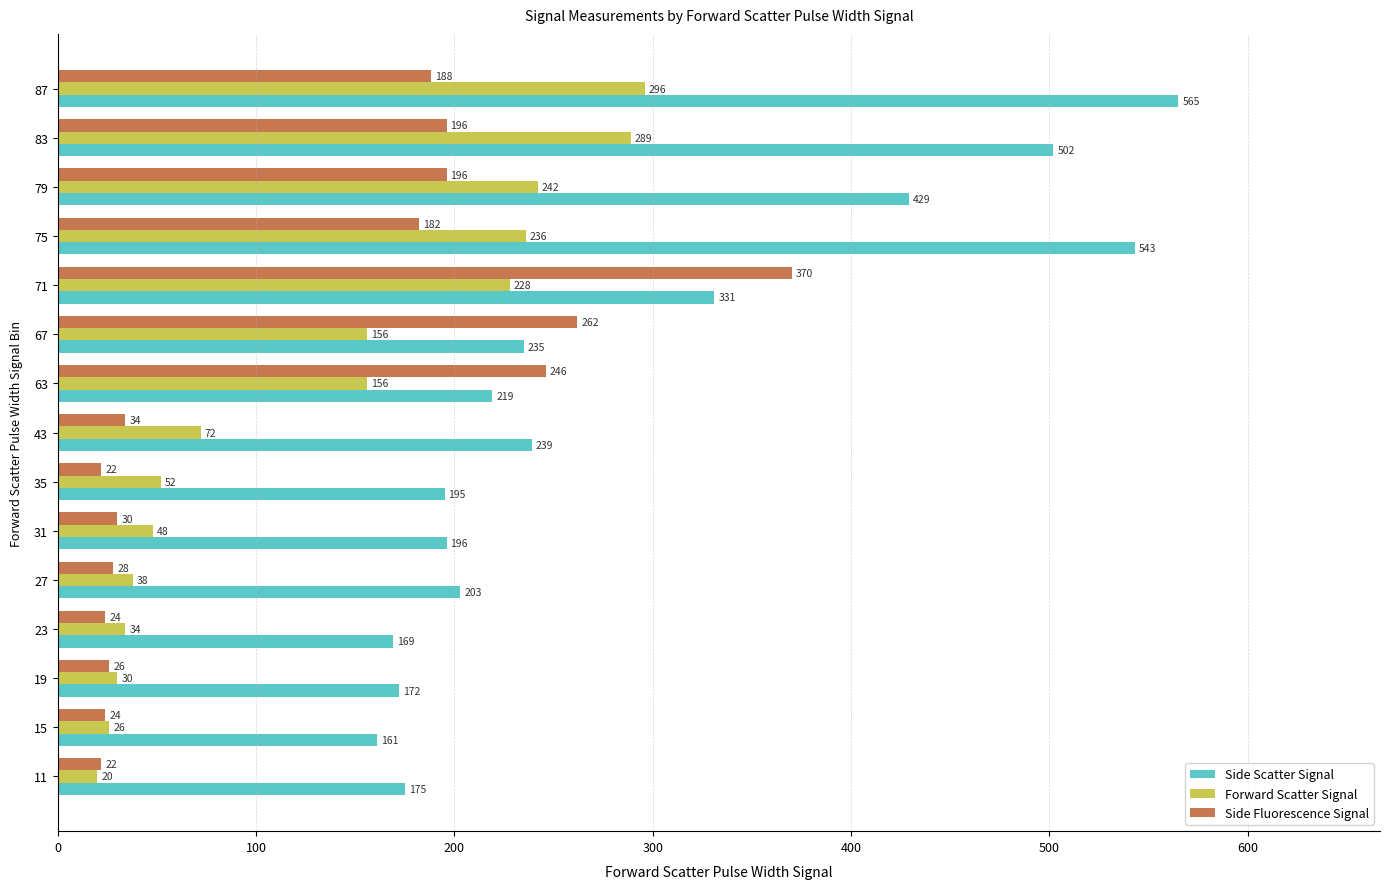

At which label is Side Scatter Signal closest to 363?

71